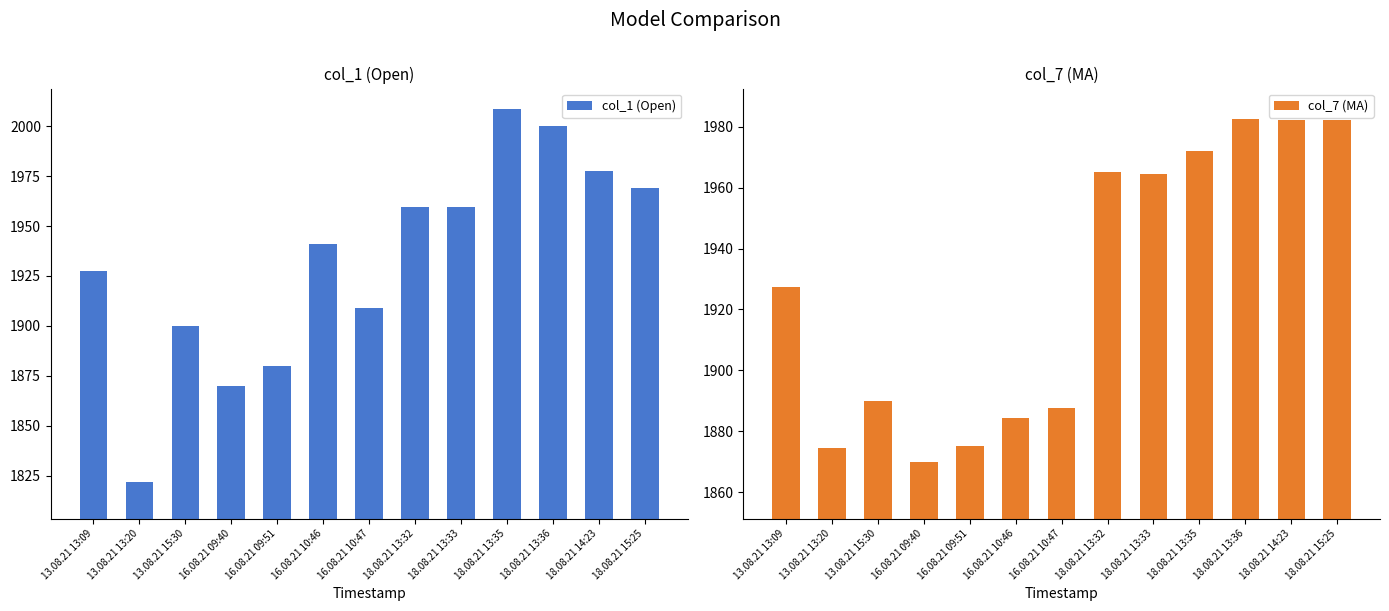

Rank the series at 16.08.21 09:40 from highest to lowest value.

col_1 (Open), col_7 (MA)